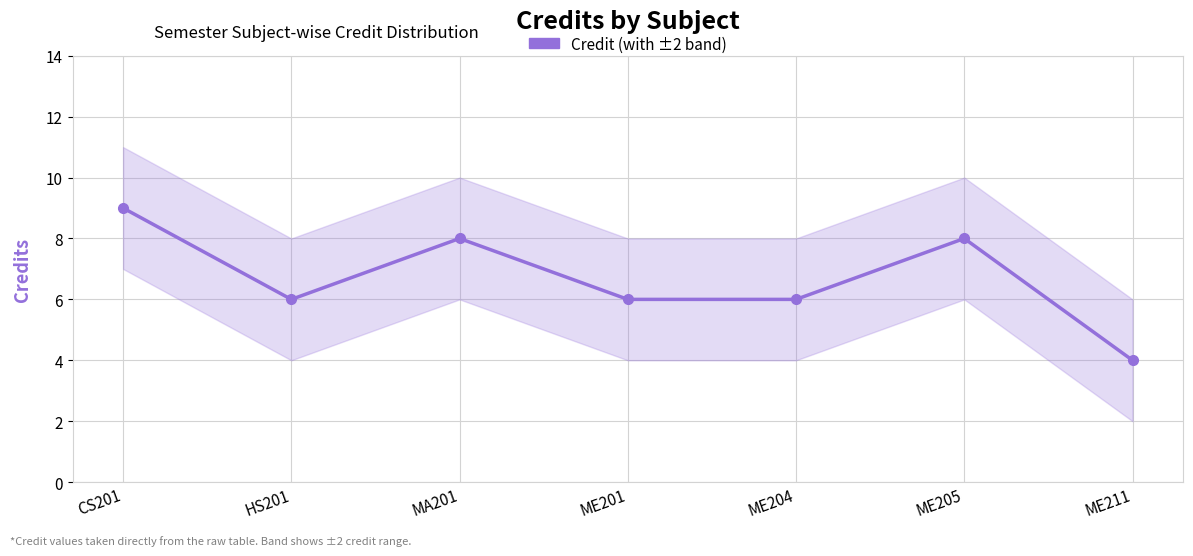

Approximately how many times larger is the value at CS201 compared to ME204?

1.5